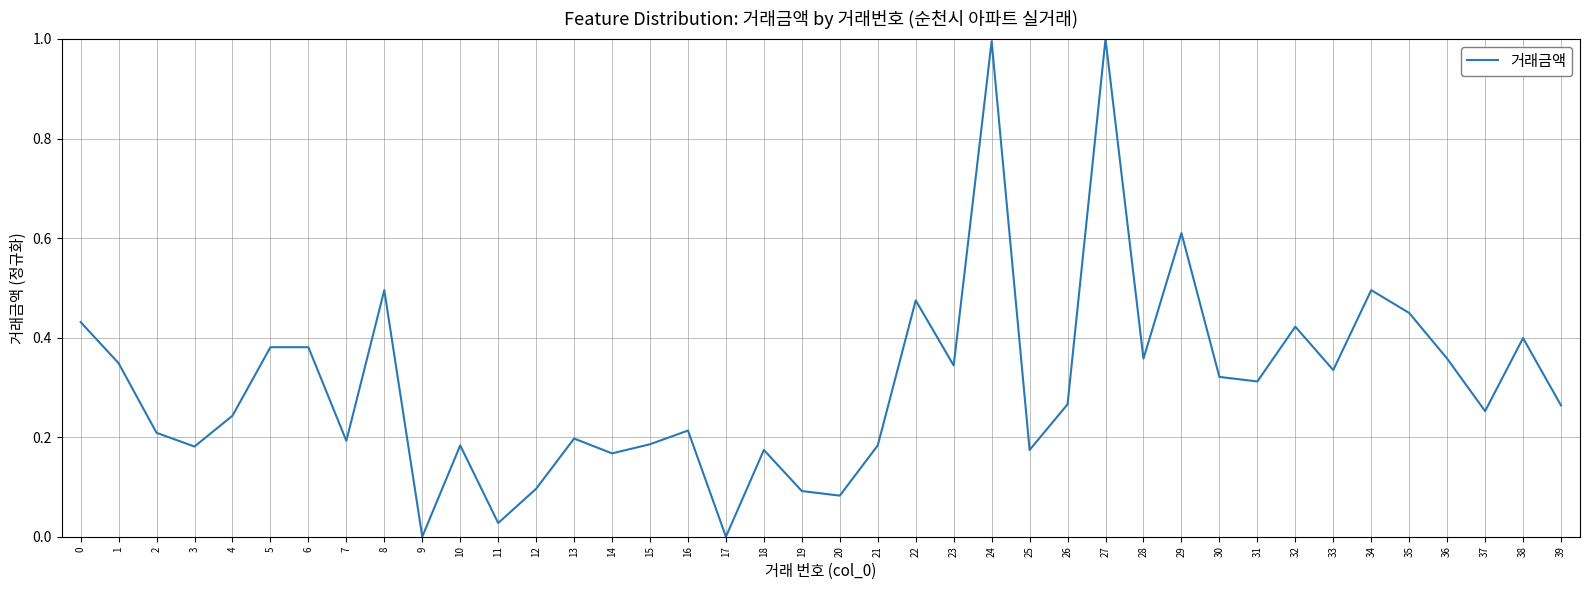

What is the difference between the maximum and minimum values?

1.0